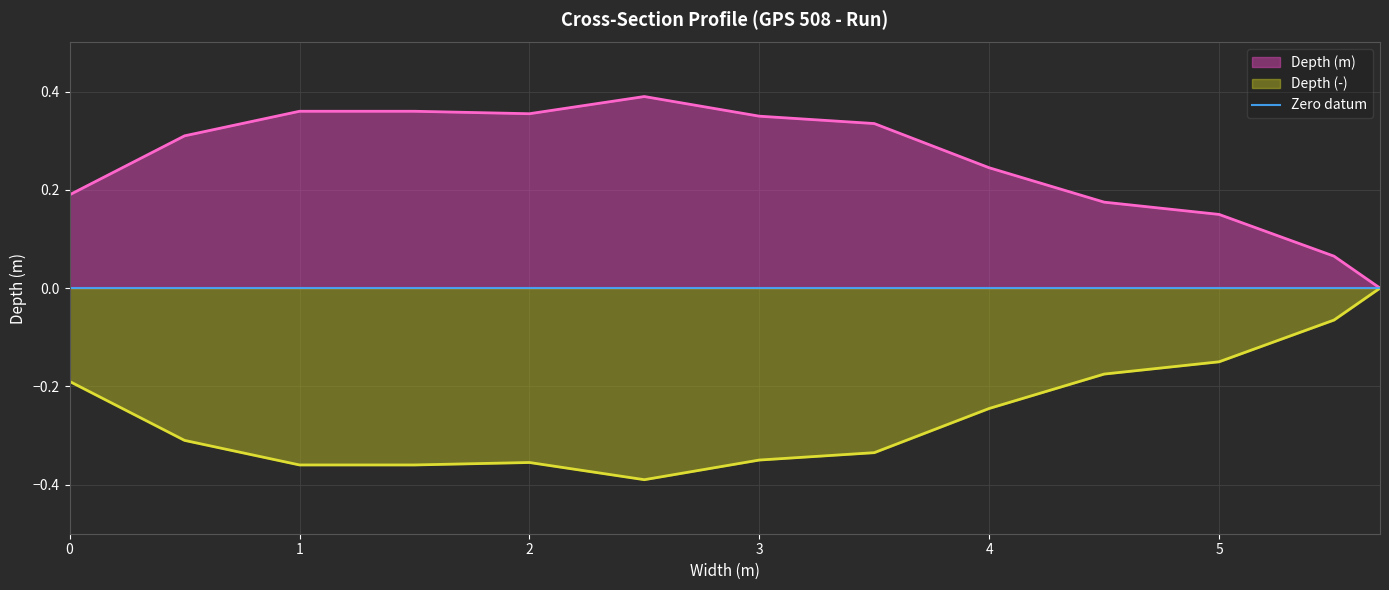

Count the Depth (m) values in the range 0 to 1.

13